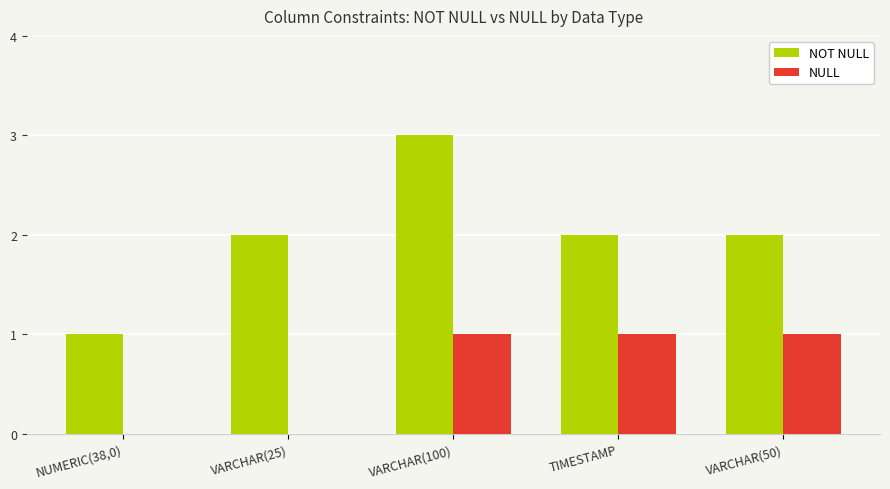

Which series changed the most between VARCHAR(25) and TIMESTAMP?

NULL